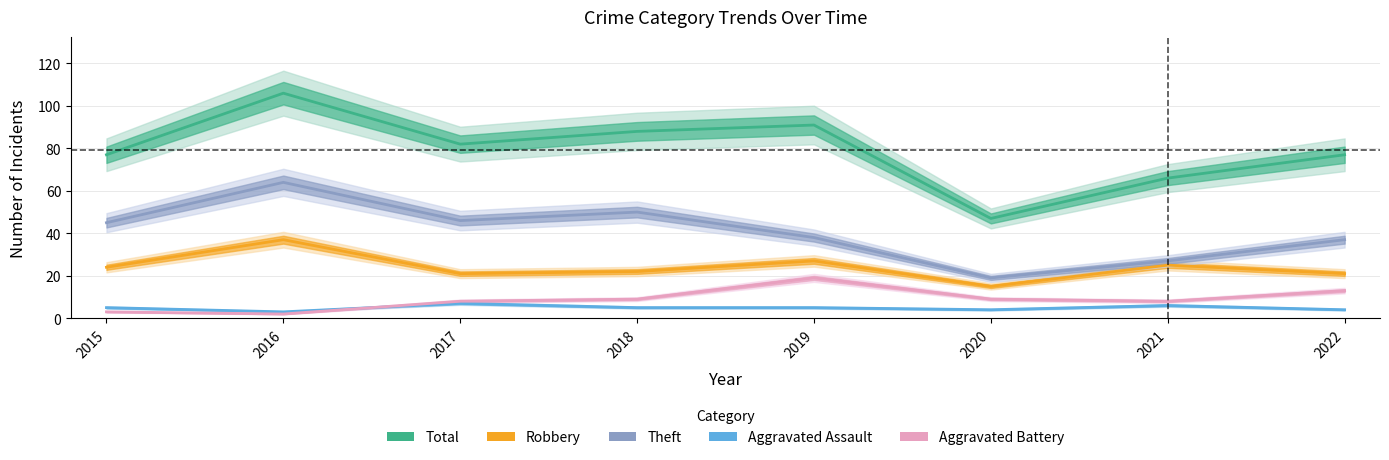

At which label does Total first exceed 82?

2016